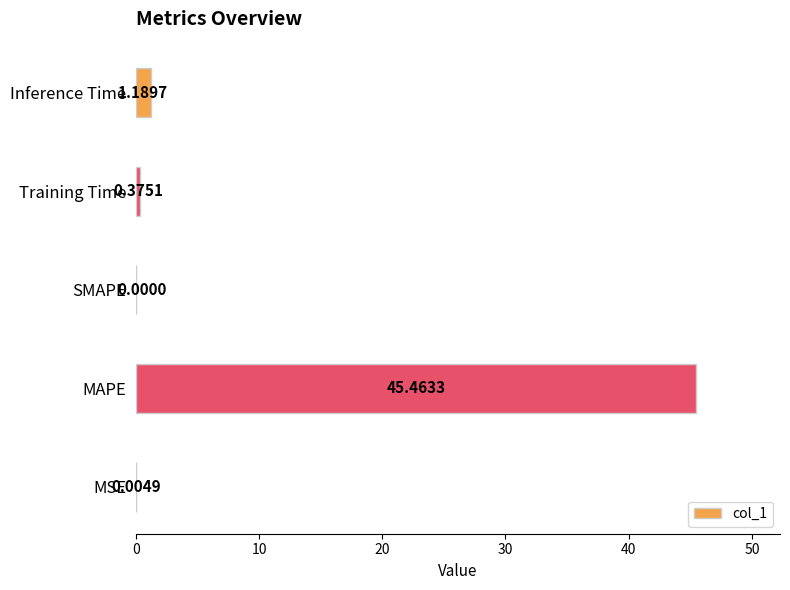

What is the sum of the values at Inference Time and Training Time?

1.6